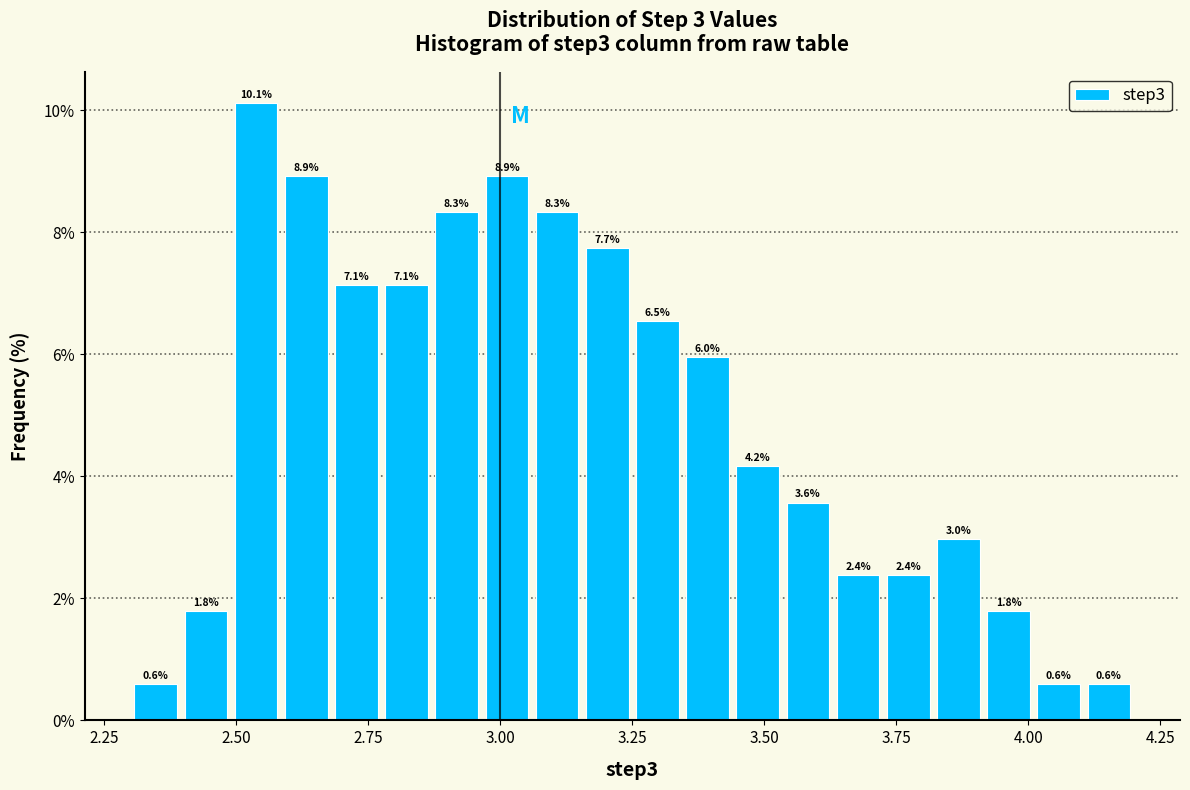

Around what value on the x-axis is the tallest bar? Give the approximate position of its centre, as read against the axis.

2.55